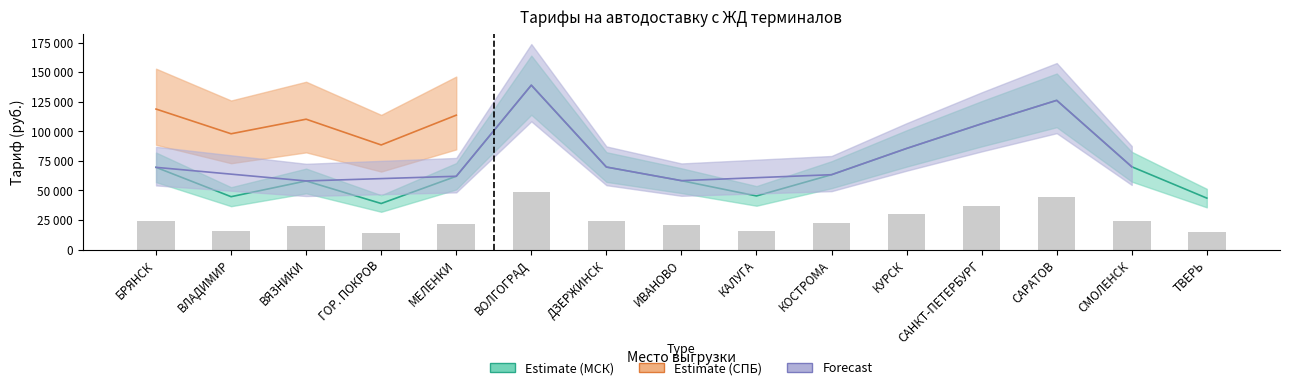

Is it true that Тариф 20 (МСК) equals 15858.5 at КАЛУГА?

True